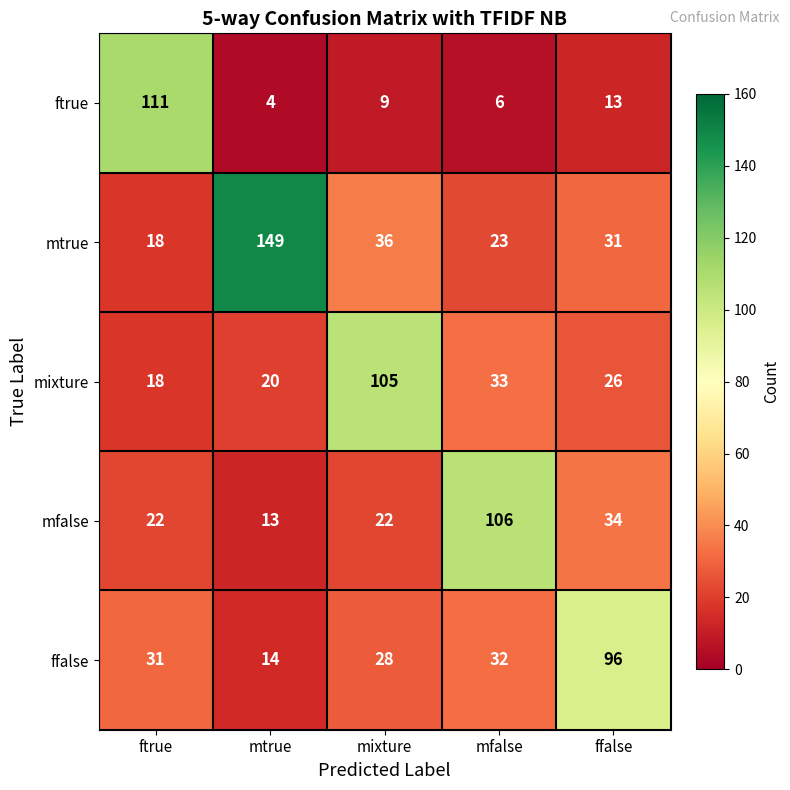

The value of mtrue at mixture is 62. True or false?

False